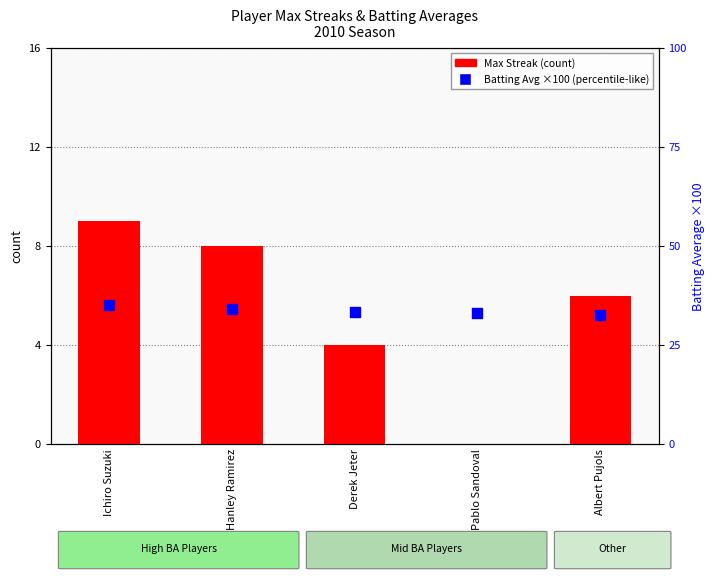

Which series reaches the minimum Y coordinate?

Max Streak (count)